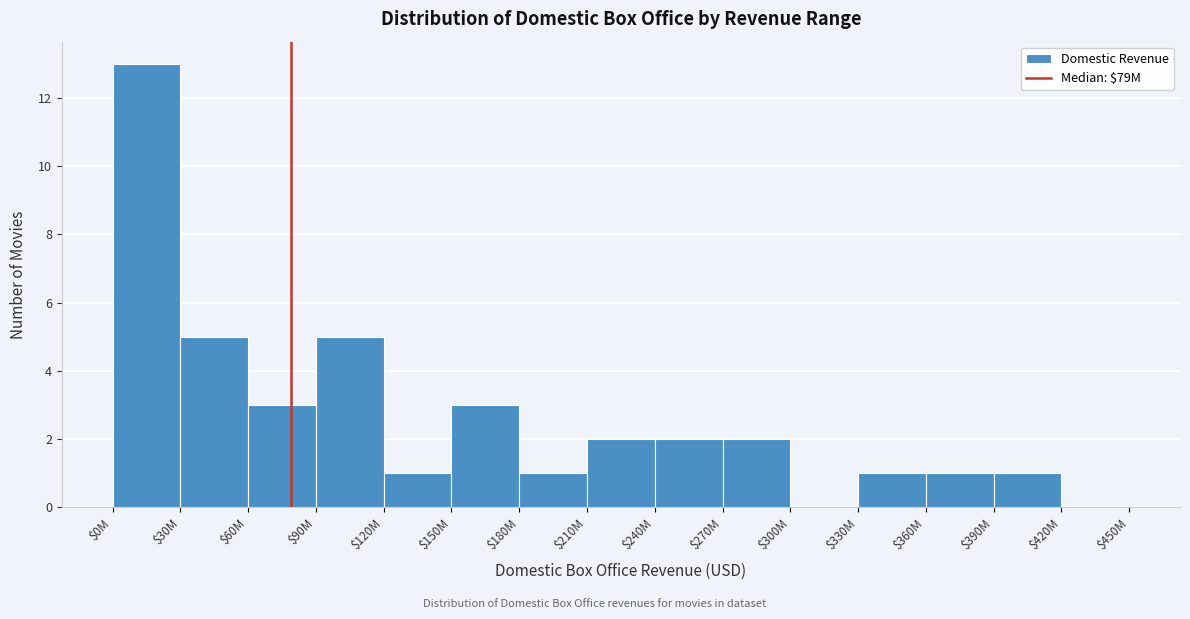

What is the maximum value shown in the chart?

13